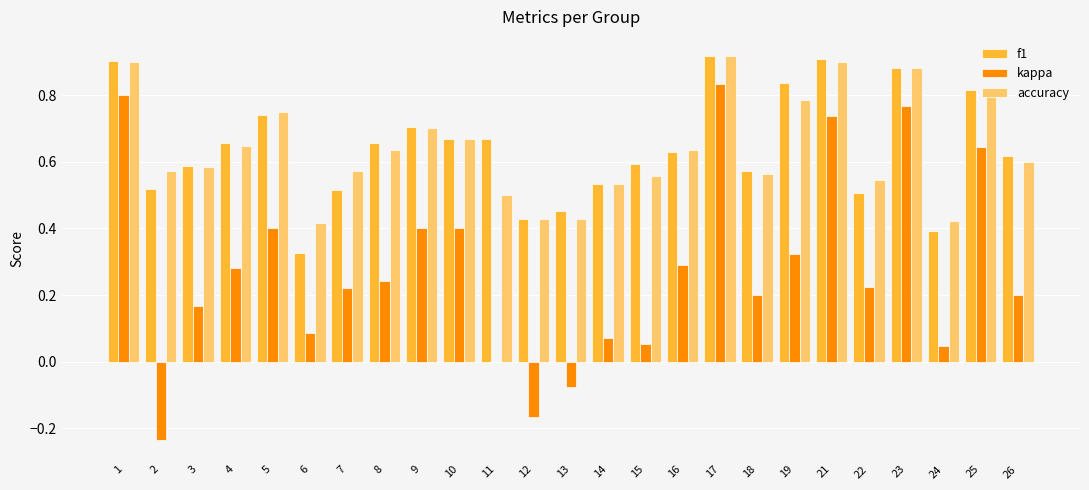

What are all the series names shown in the legend?

f1, kappa, accuracy